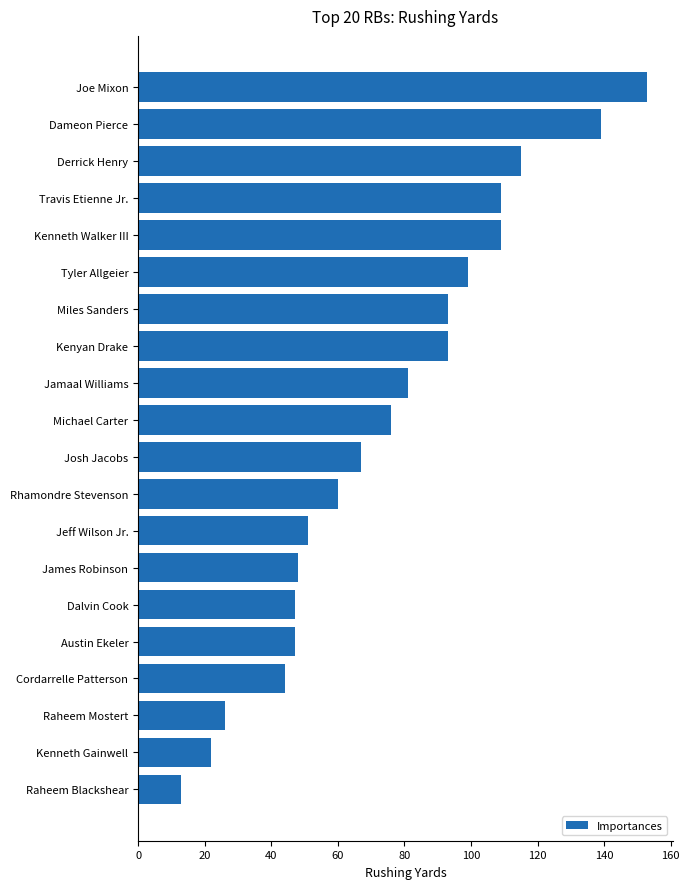

What is the ratio of the value at Austin Ekeler to the value at Cordarrelle Patterson?

1.1